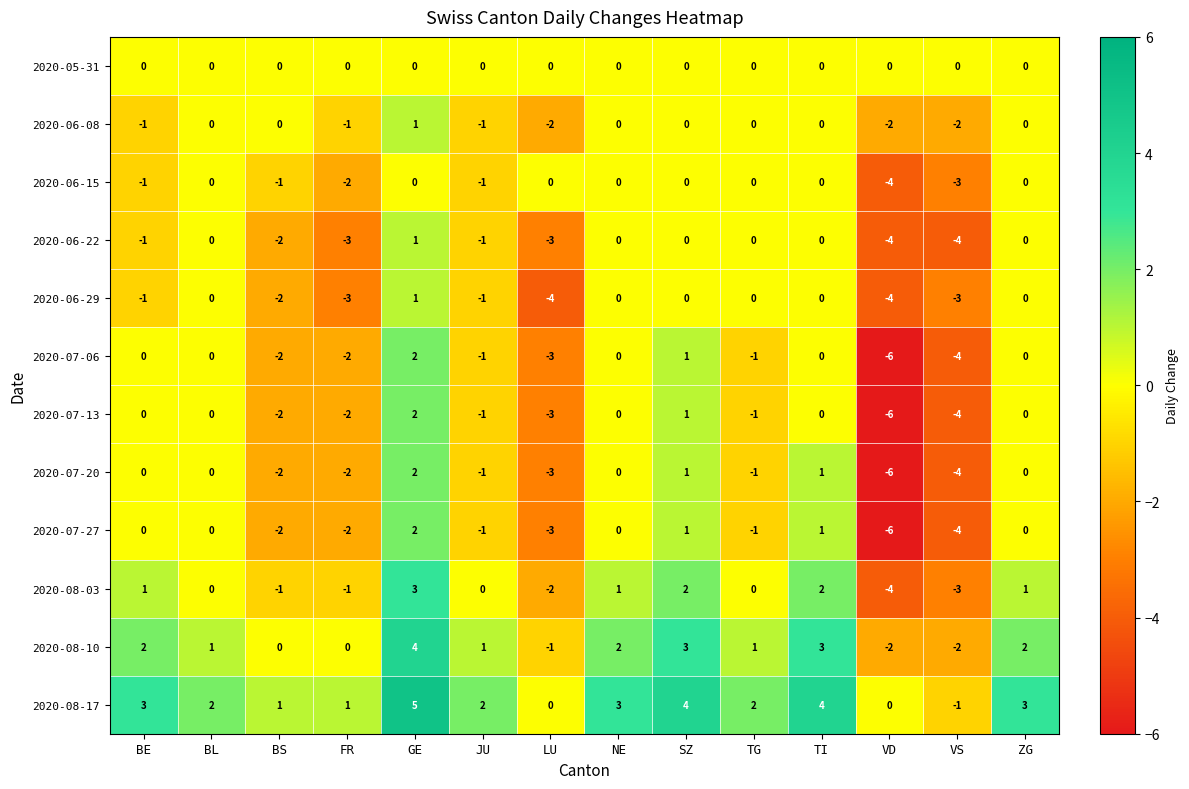

What is the difference between the highest and lowest values at TI?

4